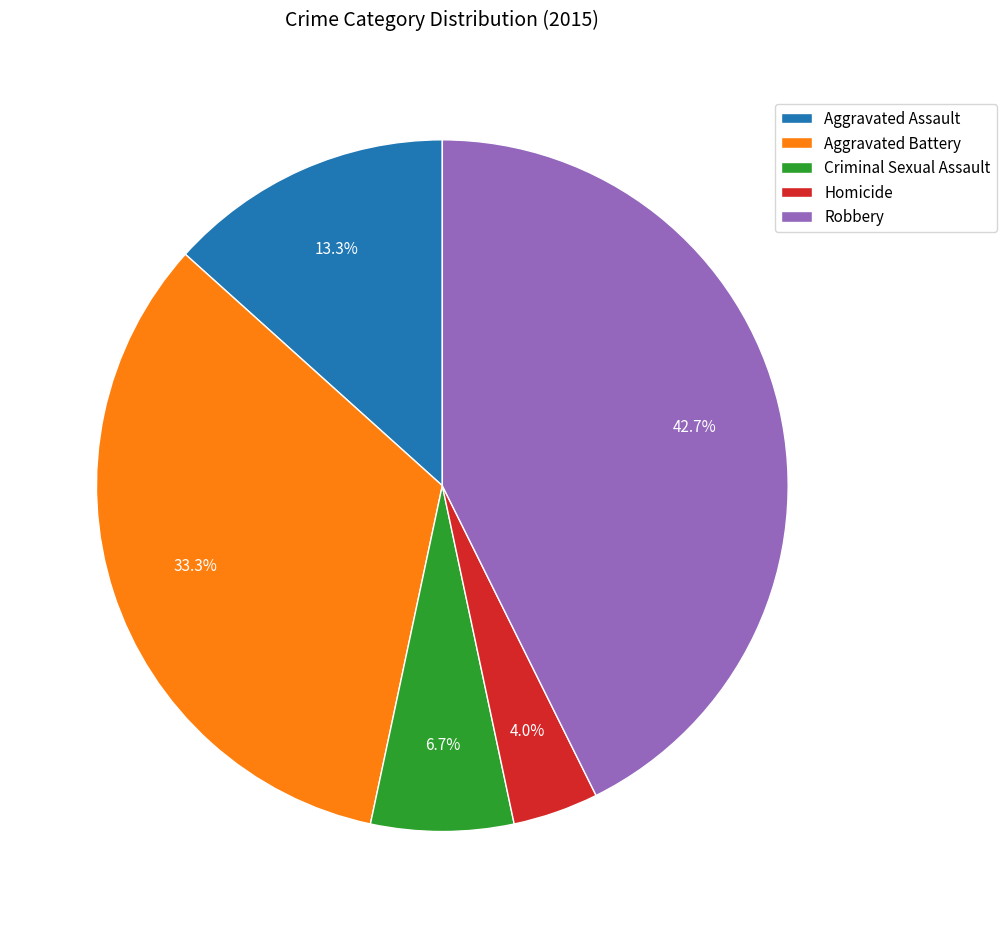

How many segments does this pie chart have?

5